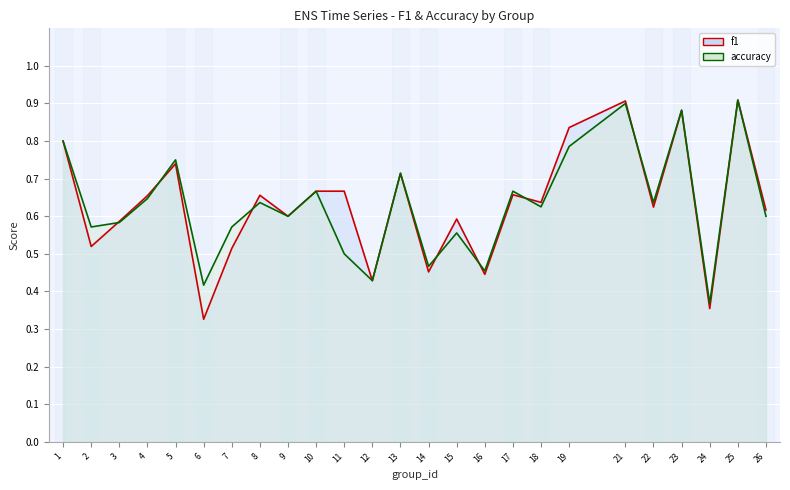

Which series changed the most between 8 and 25?

accuracy